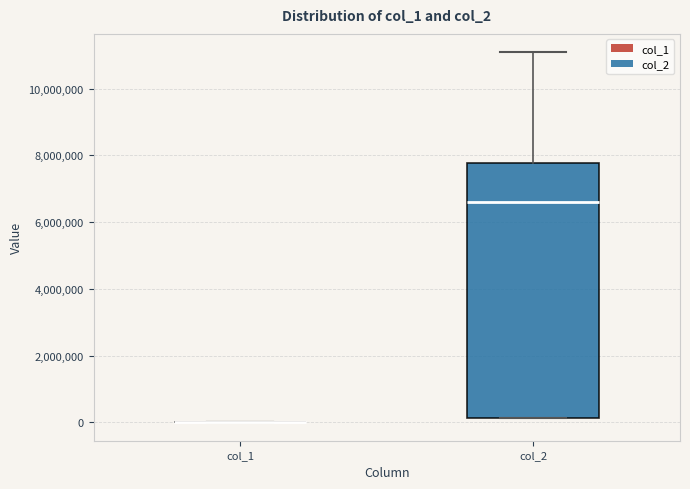

Which box is the tallest, from its lower edge to its upper edge?

col_2